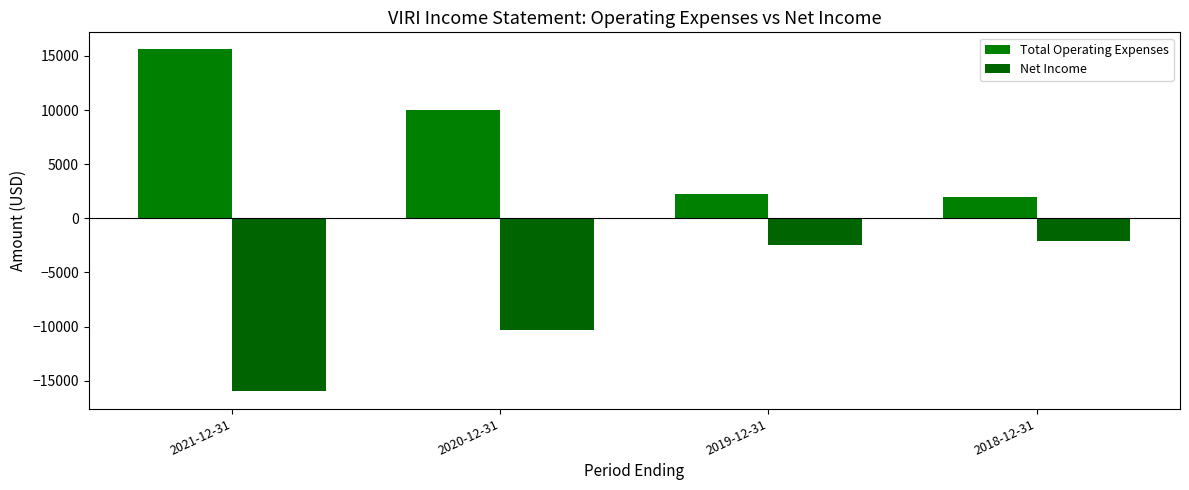

What is the maximum value shown in the chart?

15600